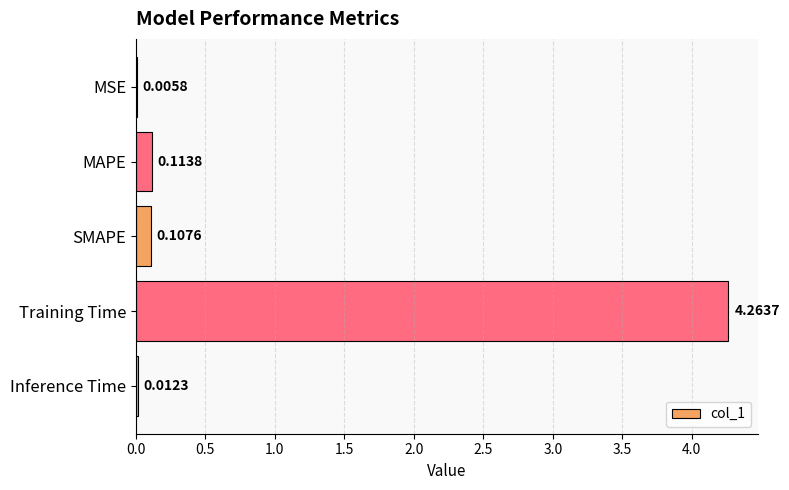

At which category does the chart reach its peak across all series?

Training Time